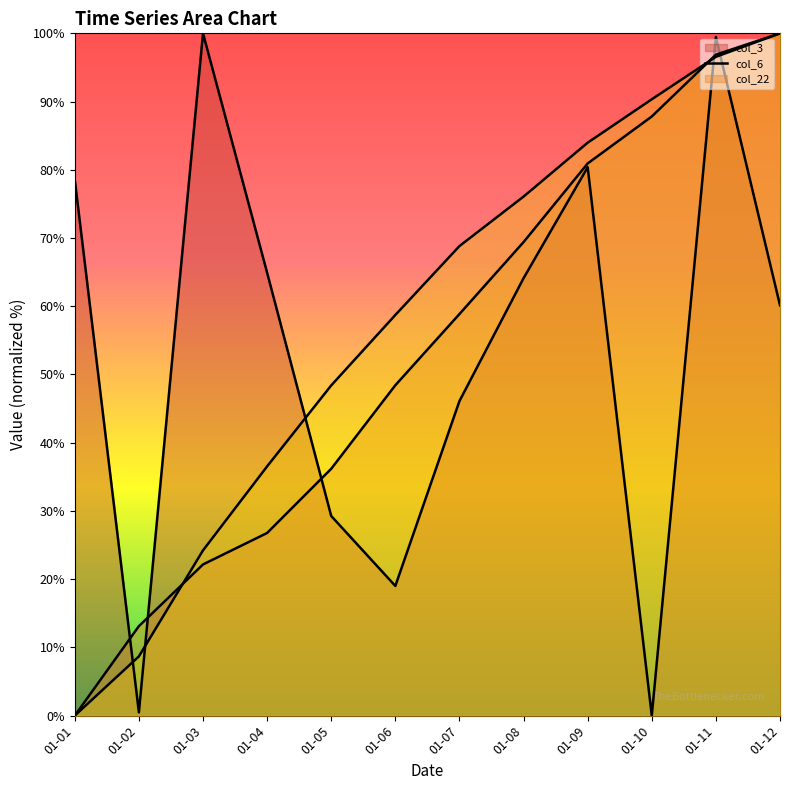

What is the average value of the col_3 line series?

53.5